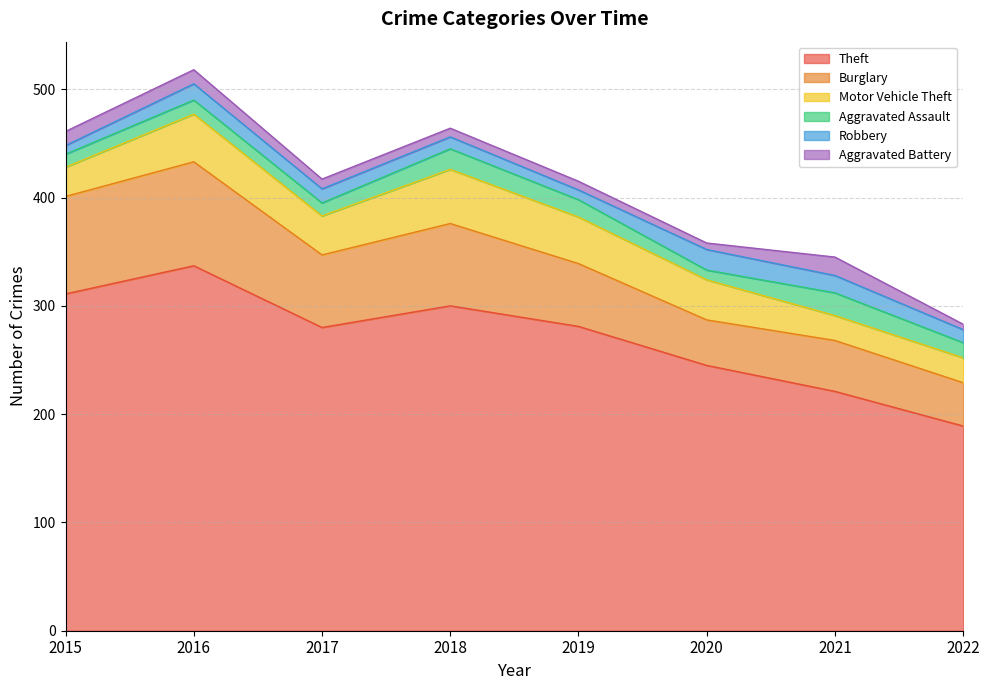

Does the chart have visible grid lines?

Yes